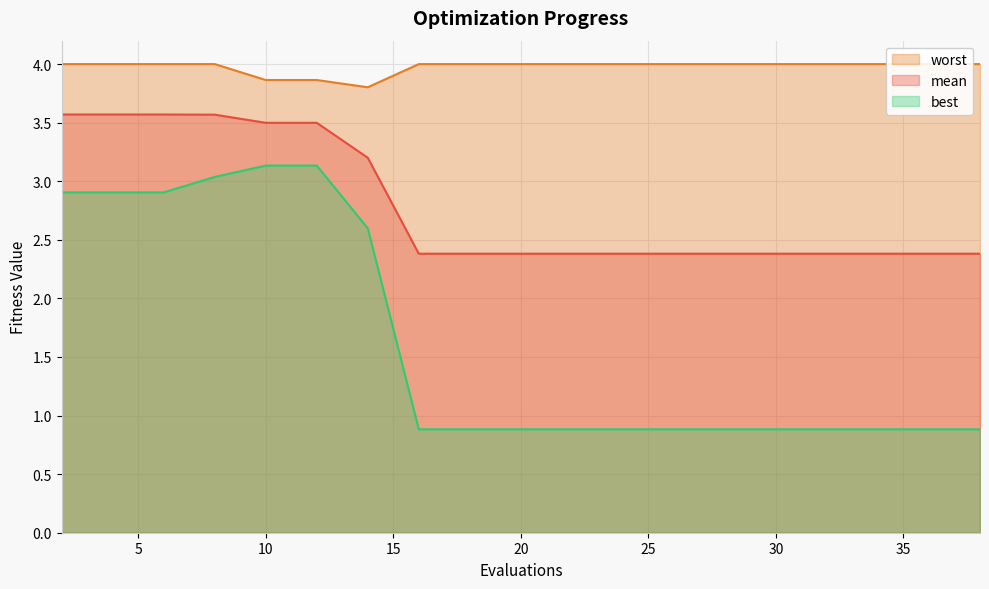

Which label corresponds to the largest value in the chart?

2